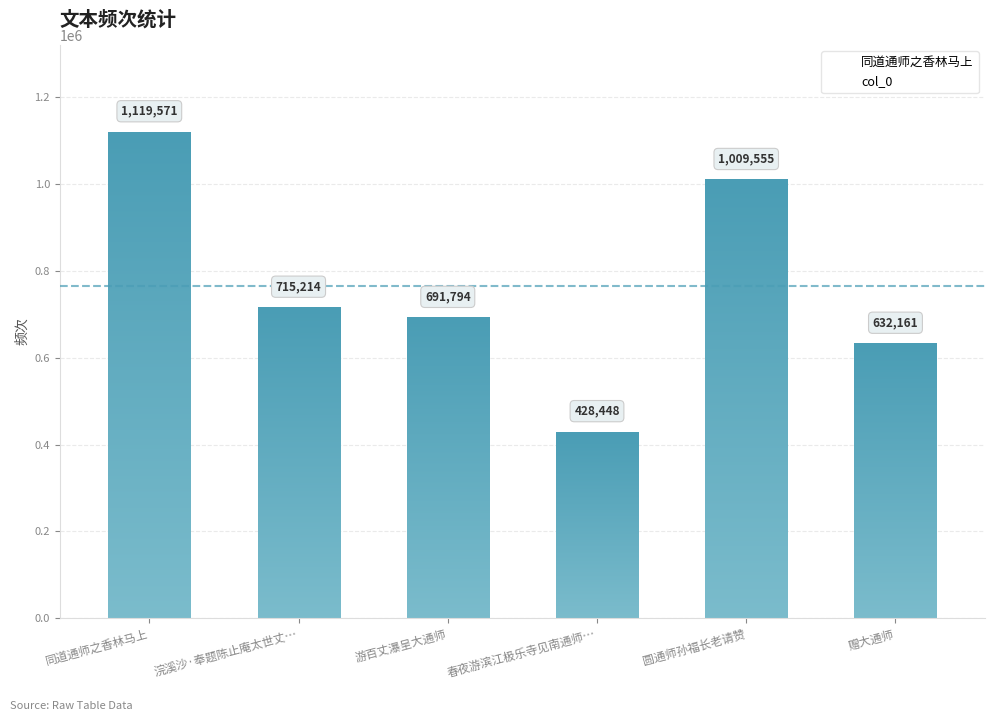

Is it true that the value at 浣溪沙·奉题陈止庵太世丈… is 1109409?

False